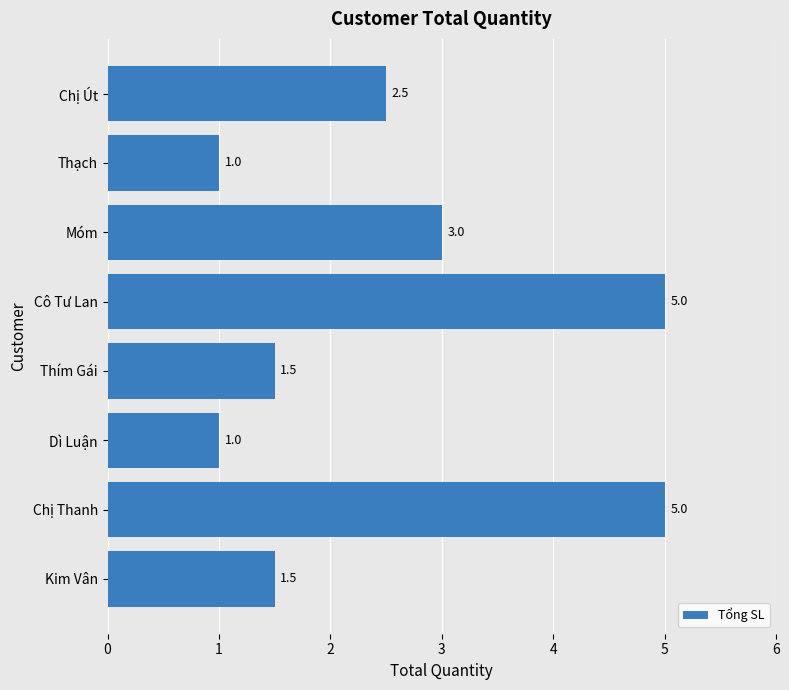

The value at Móm is 1.8. True or false?

False